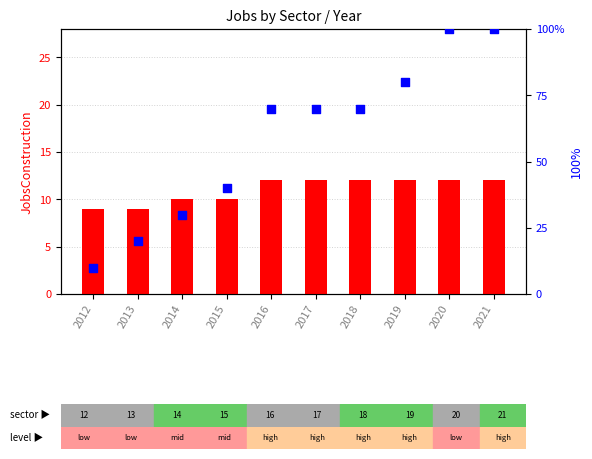

At how many categories does at least one series exceed 26?

8